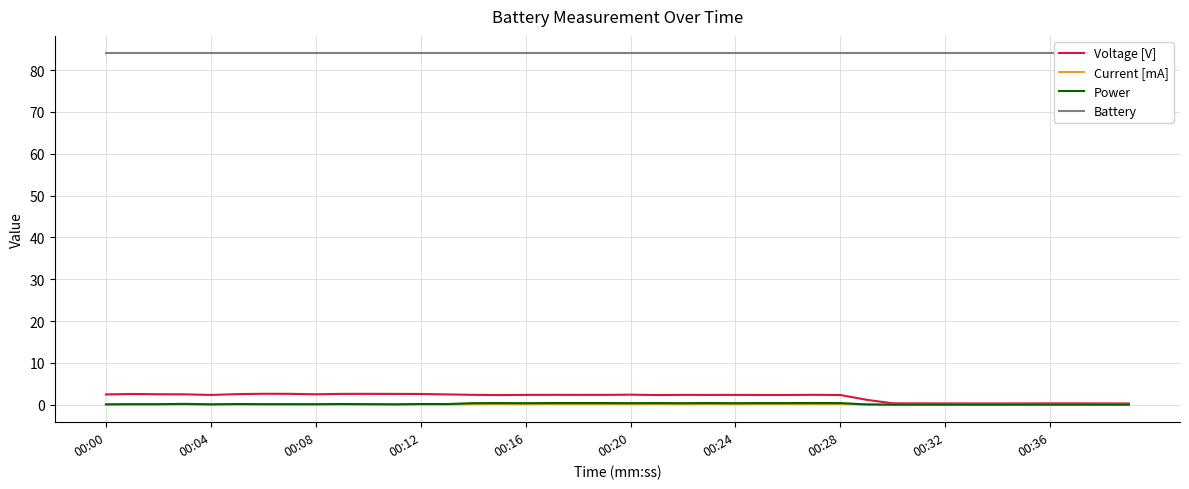

What is the difference between the maximum and minimum values in the Power series?

0.4